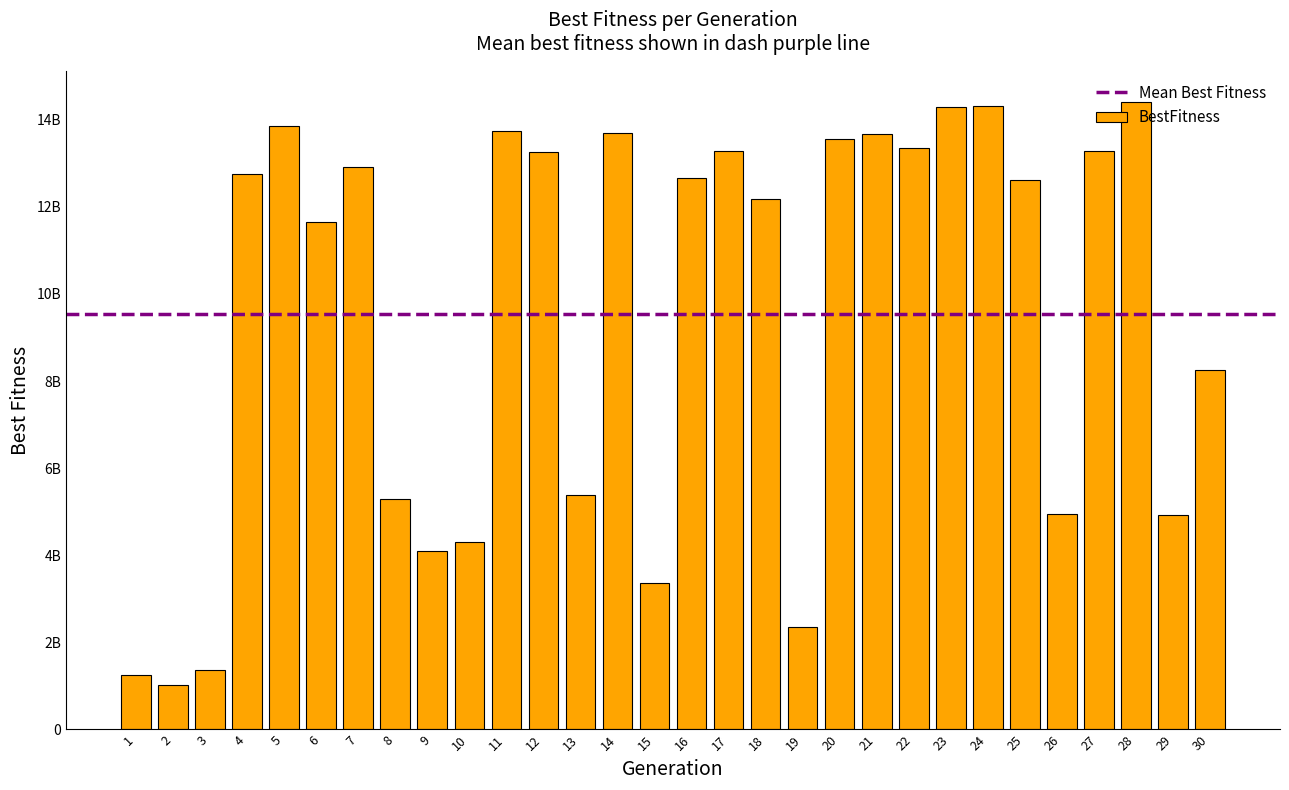

What is the difference between the second highest and second lowest values?

13076260992